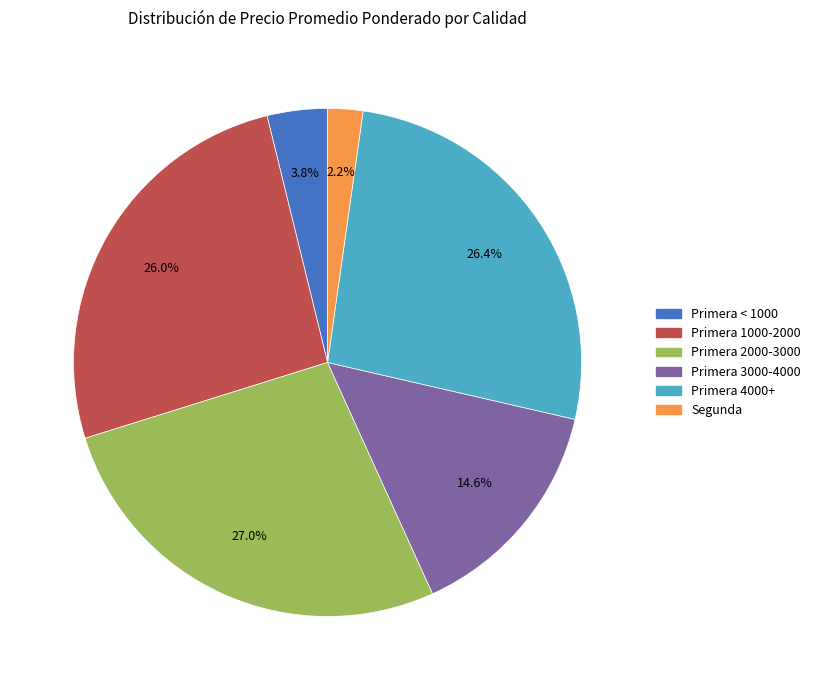

Is there a majority slice in this chart?

No